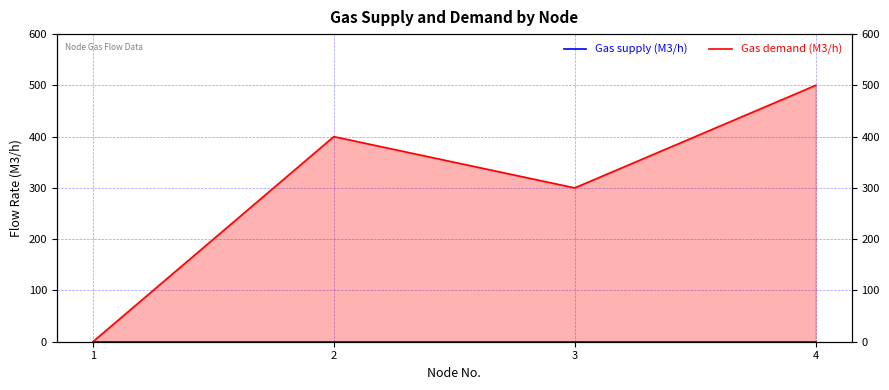

What are all the series names shown in the legend?

Gas supply (M3/h), Gas demand (M3/h)